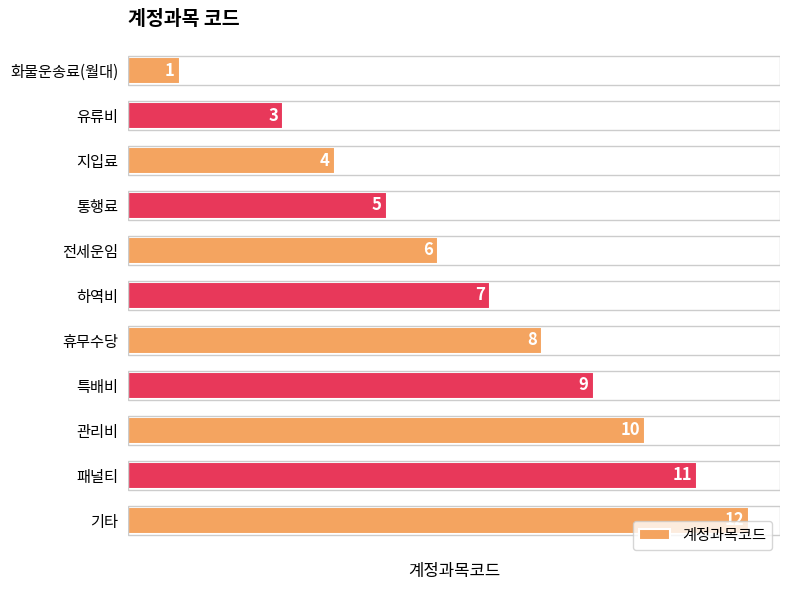

Approximately how many times larger is the value at 관리비 compared to 특배비?

1.1